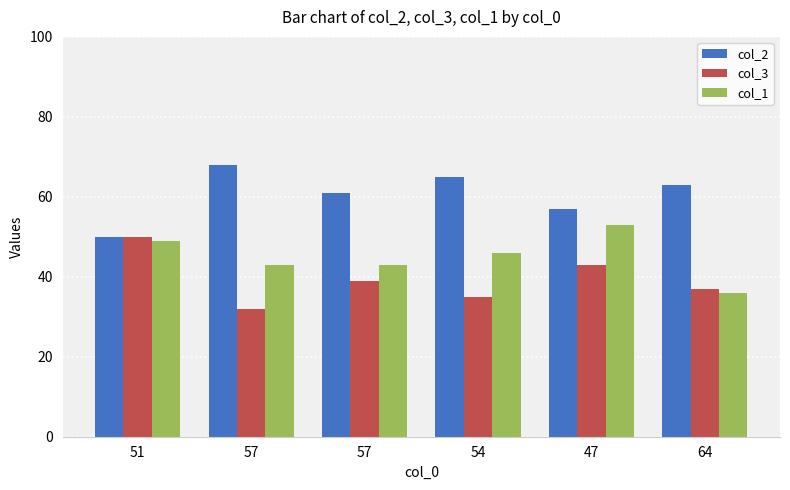

Between 57 and 54, which series saw the biggest shift?

col_2